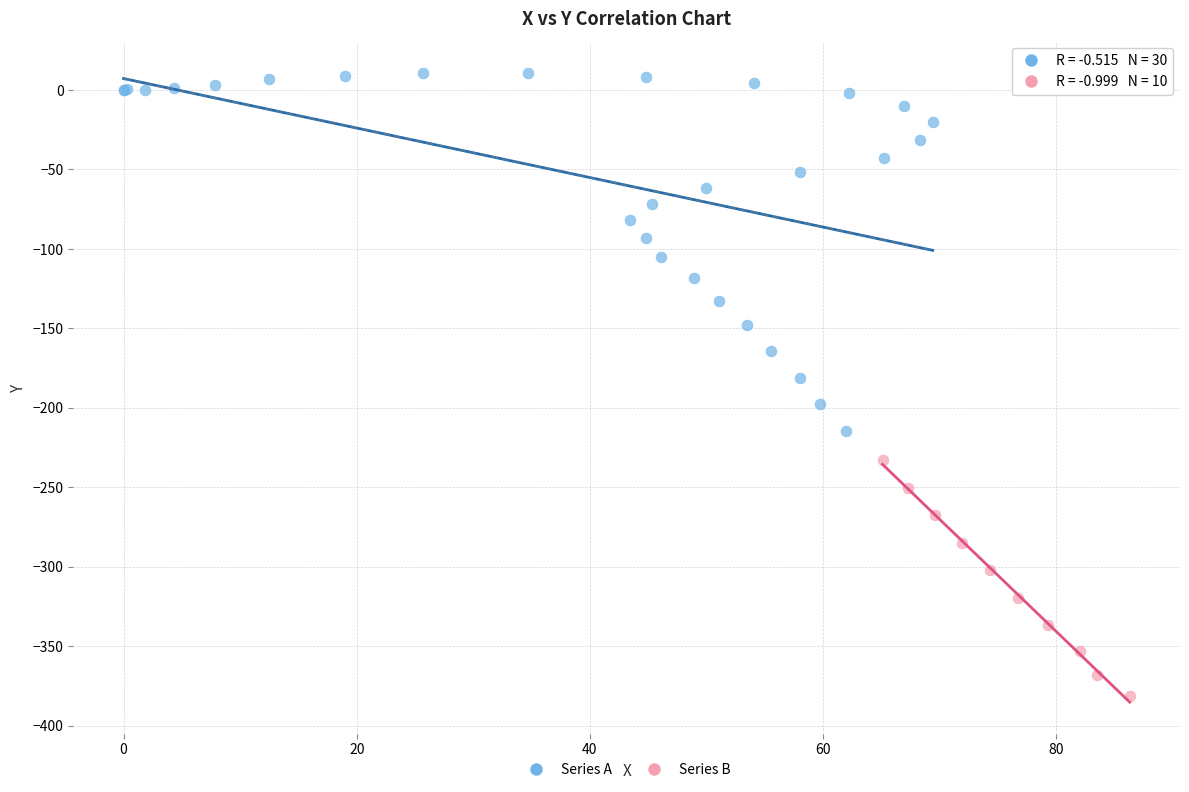

Which series contains the highest Y value?

Series A